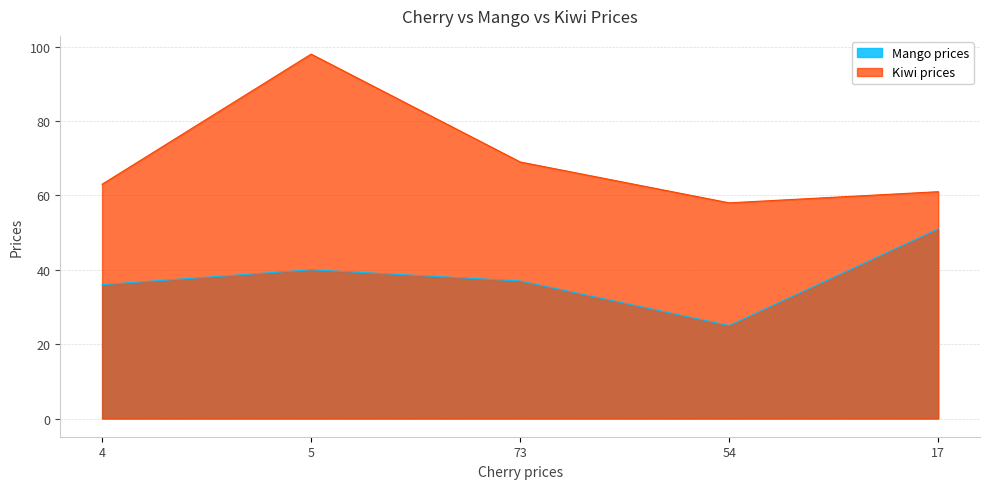

True or false: Mango prices and Kiwi prices intersect in this chart.

False